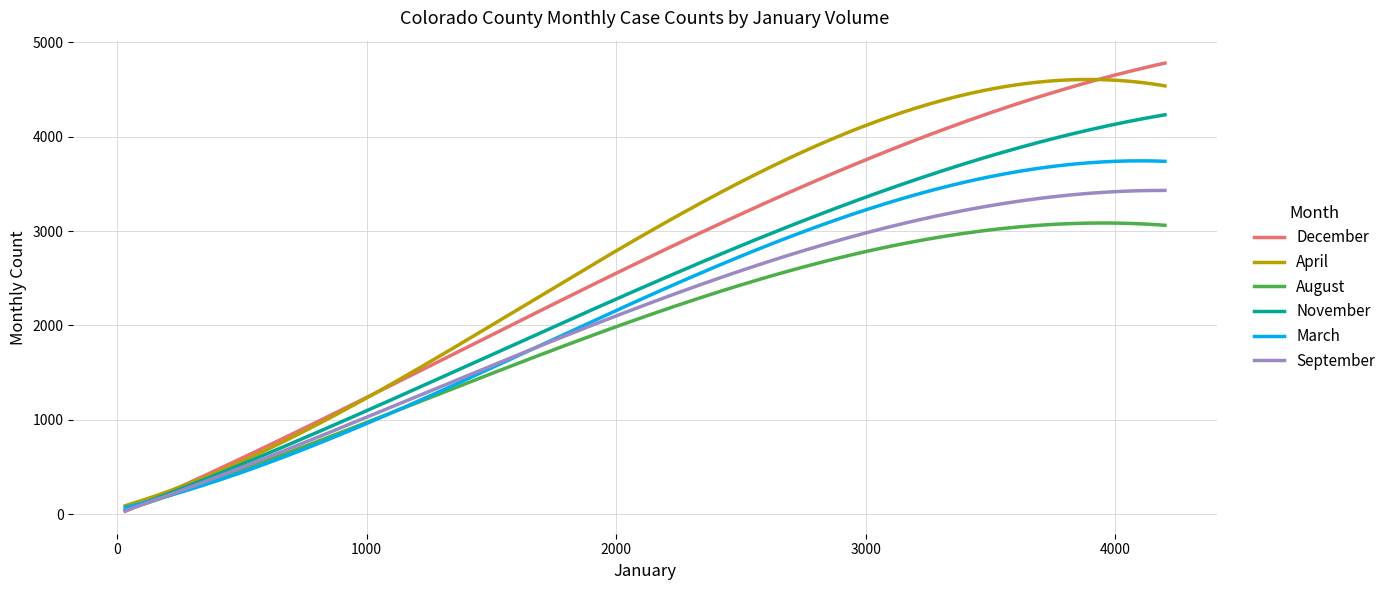

Which series has the largest range (max minus min)?

December